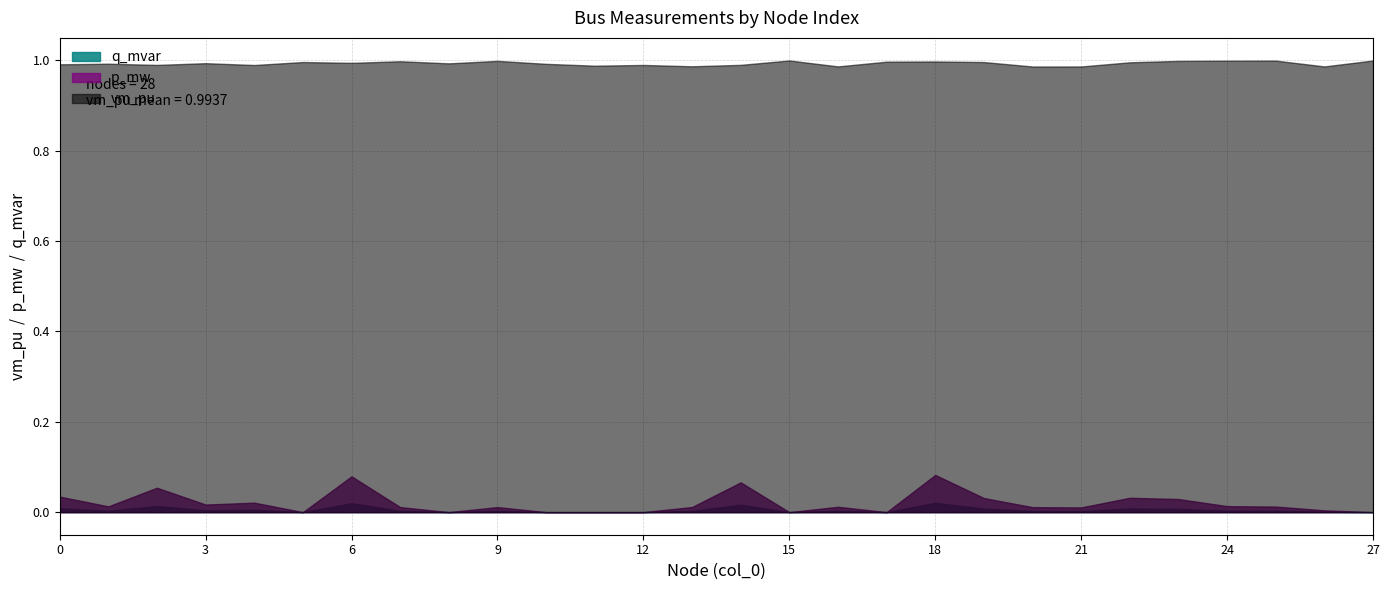

True or false: vm_pu and p_mw intersect in this chart.

False